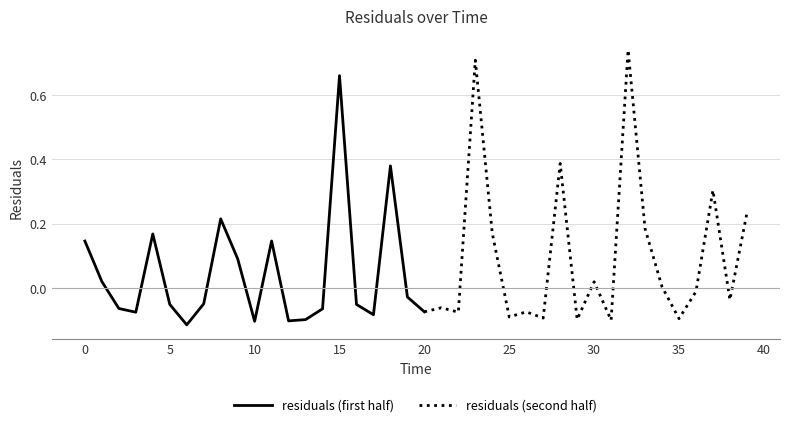

How many points are lower than both their immediate neighbors (excluding endpoints)?

13